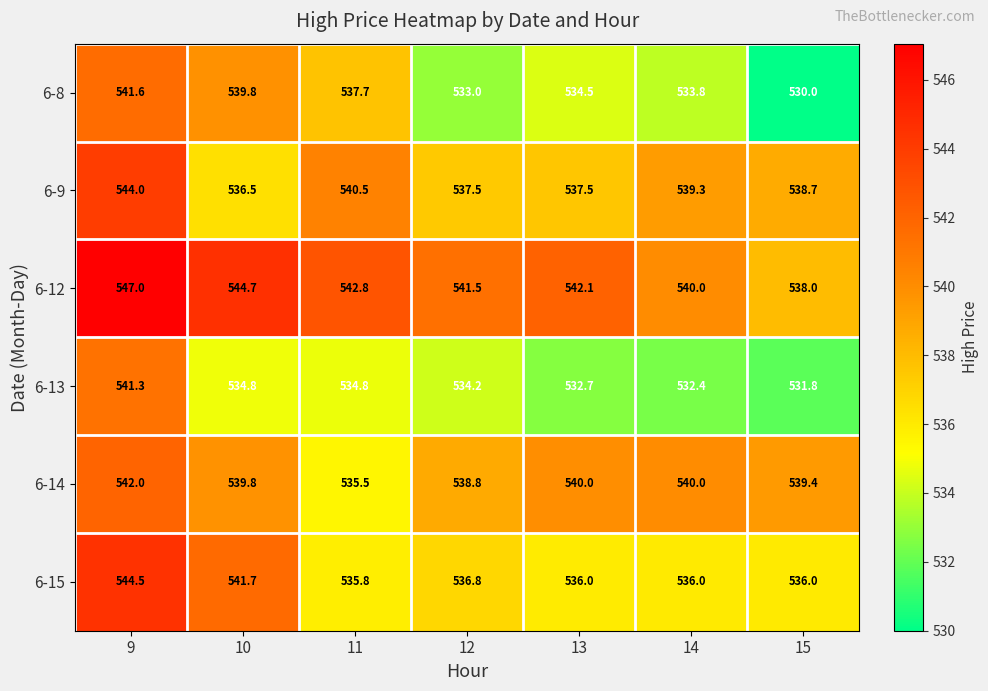

Which series has the largest range (max minus min)?

6-8